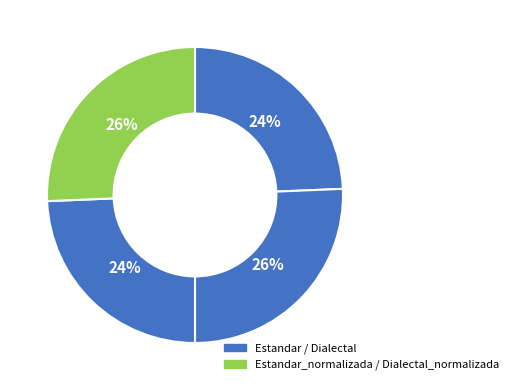

How many segments does this pie chart have?

4